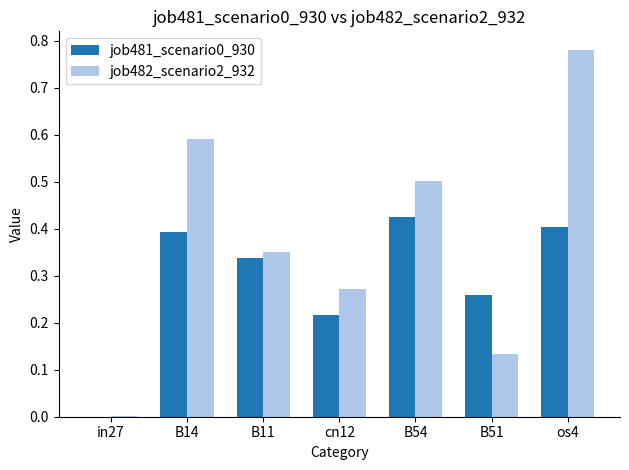

The value of job482_scenario2_932 at B54 is 0.3. True or false?

False